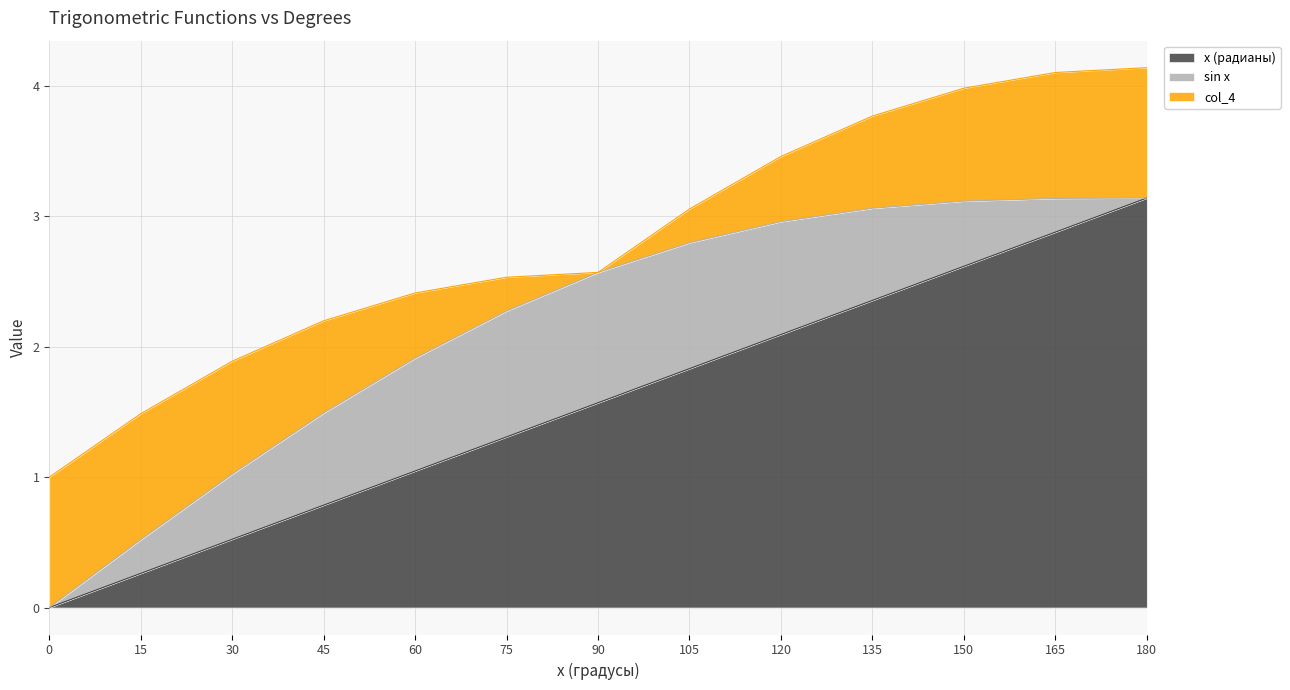

What is the difference between the x (радианы) values at 60 and 15?

0.8